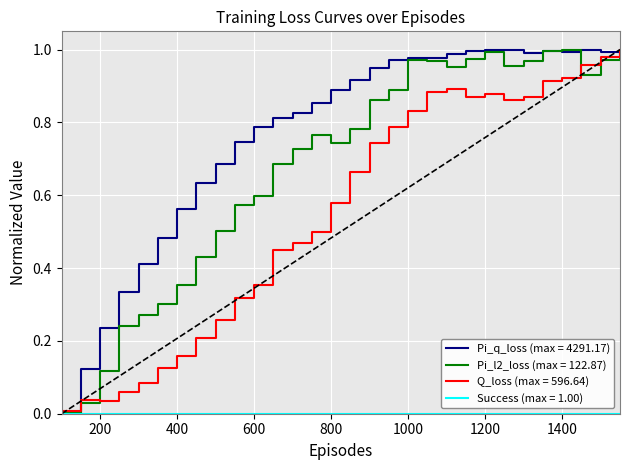

Which series has the largest total across all categories?

Pi_q_loss (max = 4291.17)